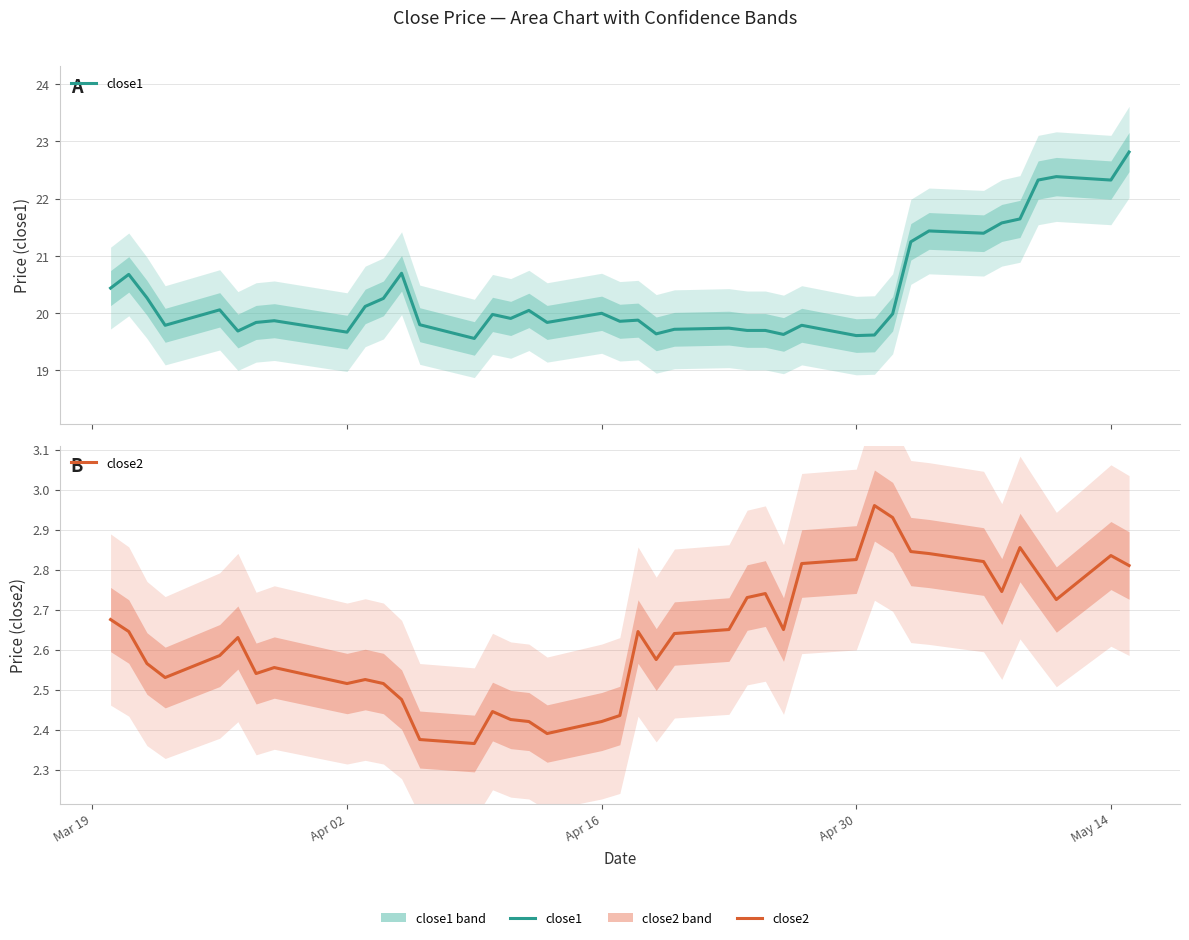

List the series in order of their overall mean, highest first.

close1, close2